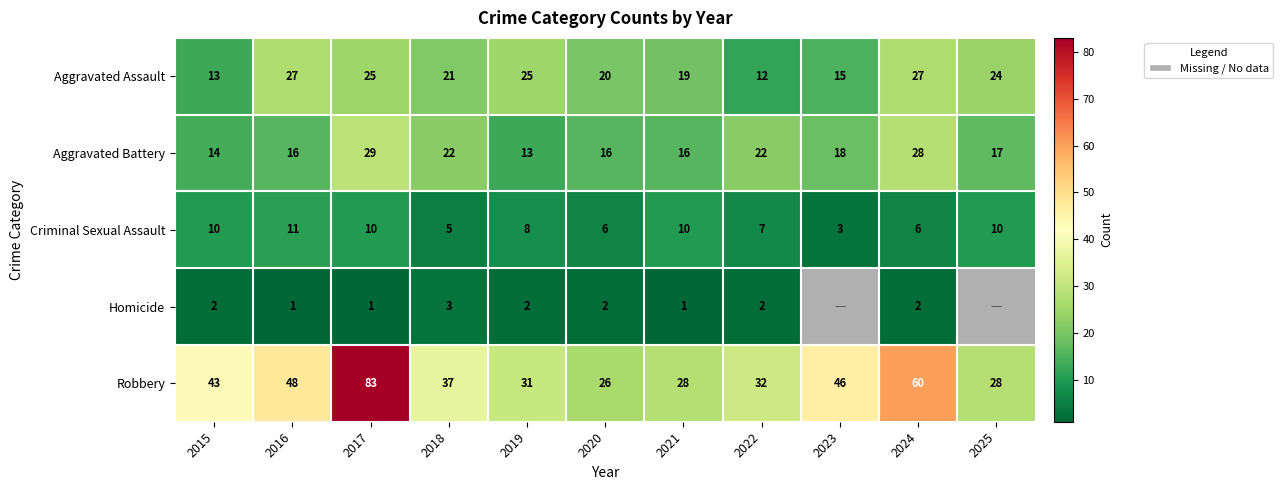

The value of Robbery at 2023 is 46. True or false?

True